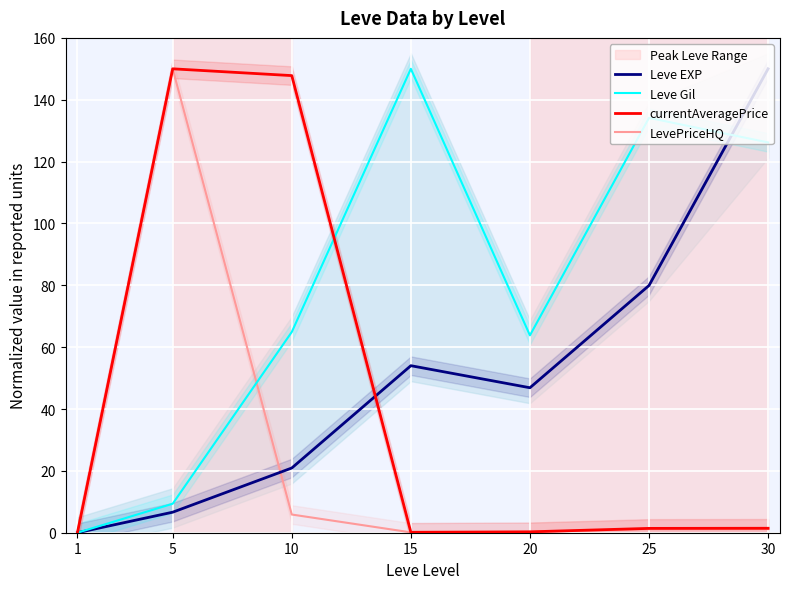

Which series has the largest total across all categories?

Leve Gil